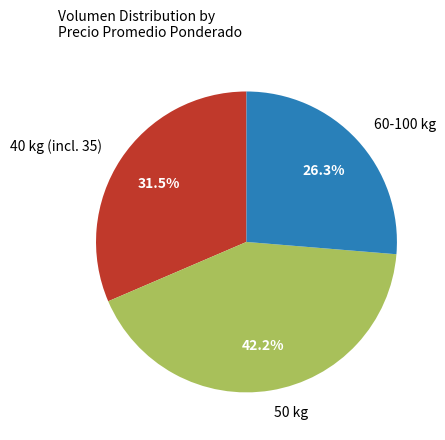

Between 40 kg (incl. 35) and 50 kg, which is larger?

50 kg